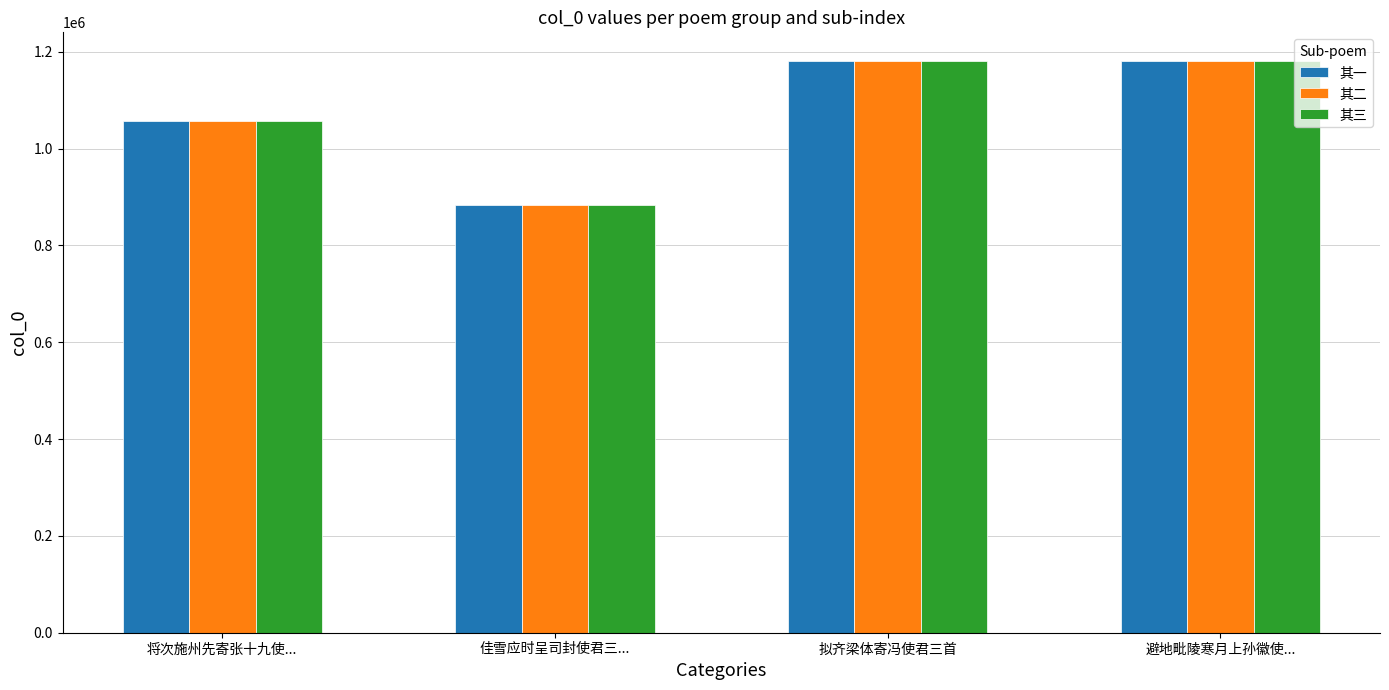

What is the label of the 2nd bar from the right?

拟齐梁体寄冯使君三首